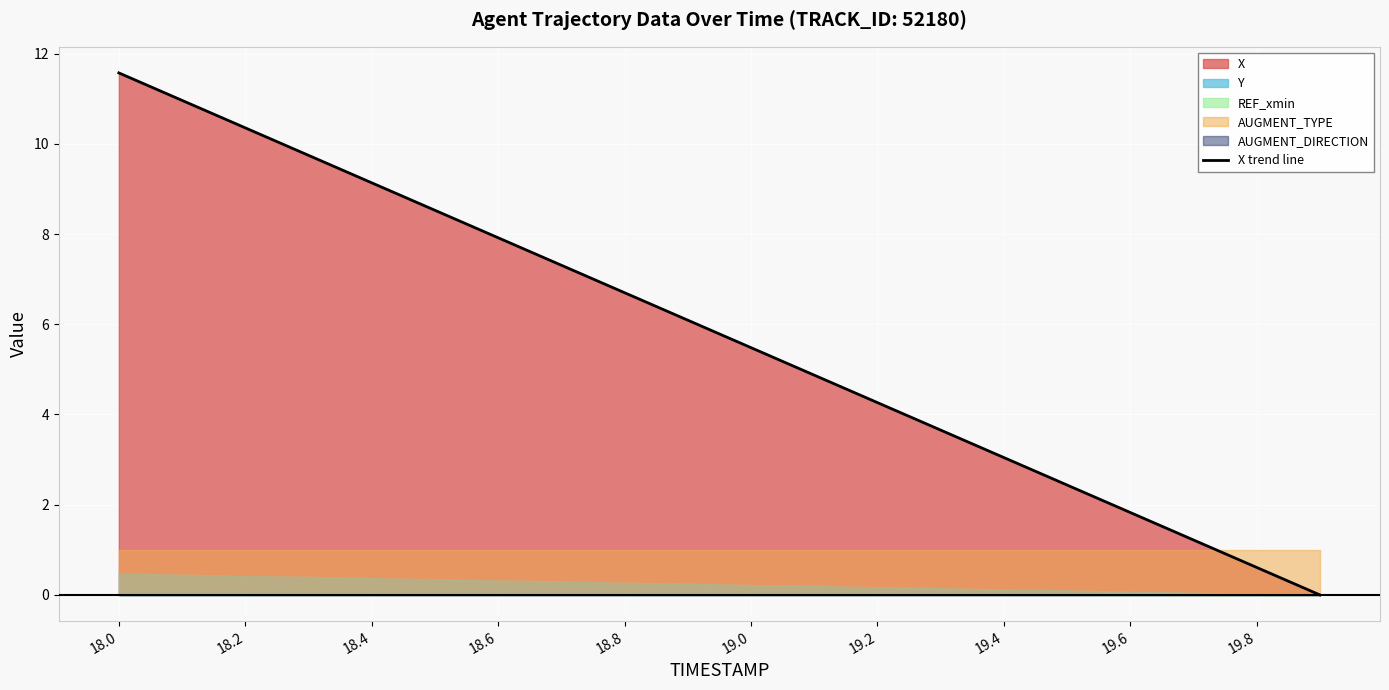

The value of X trend line at 19.0 is 5.5. True or false?

True